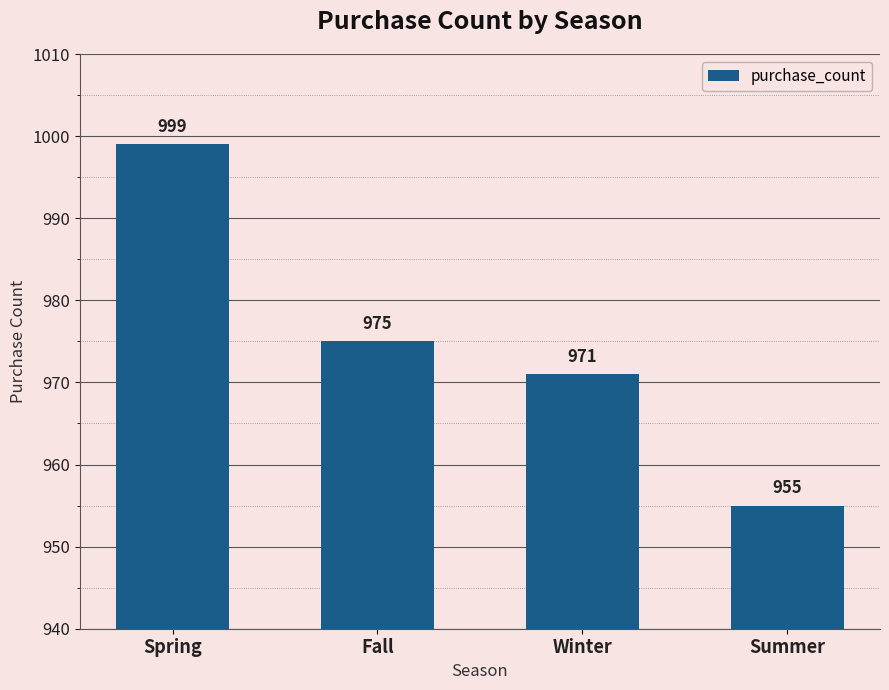

What position from the left is Summer?

4